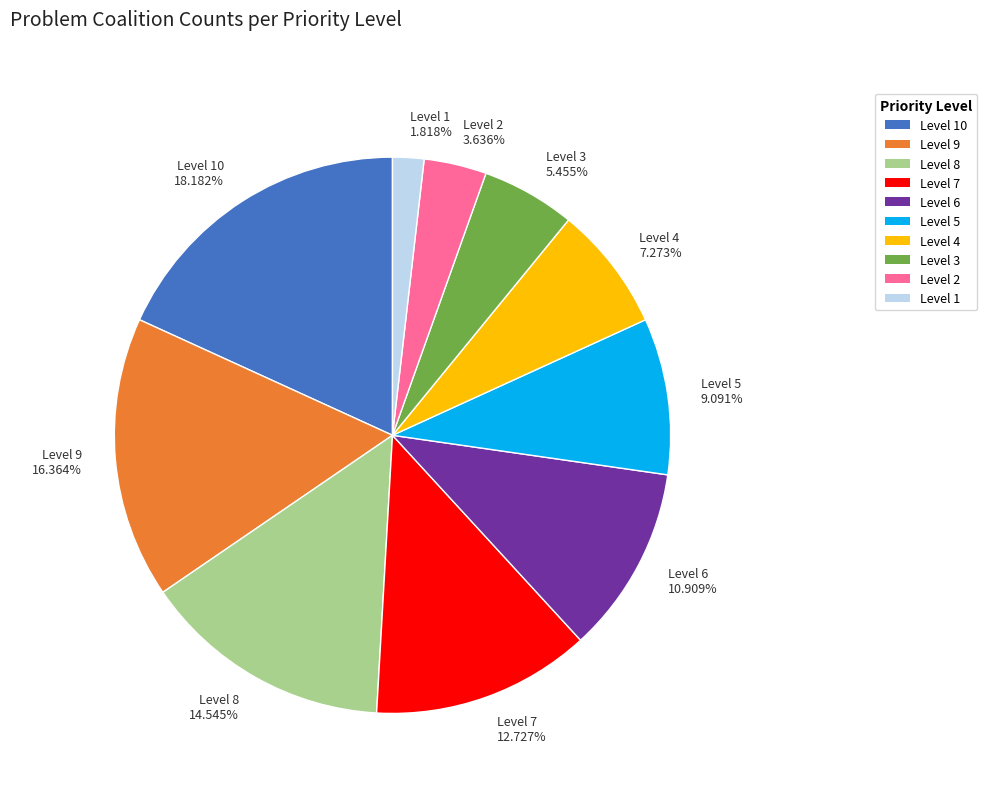

What is the ratio of the value at Level 5 to the value at Level 4?

1.2